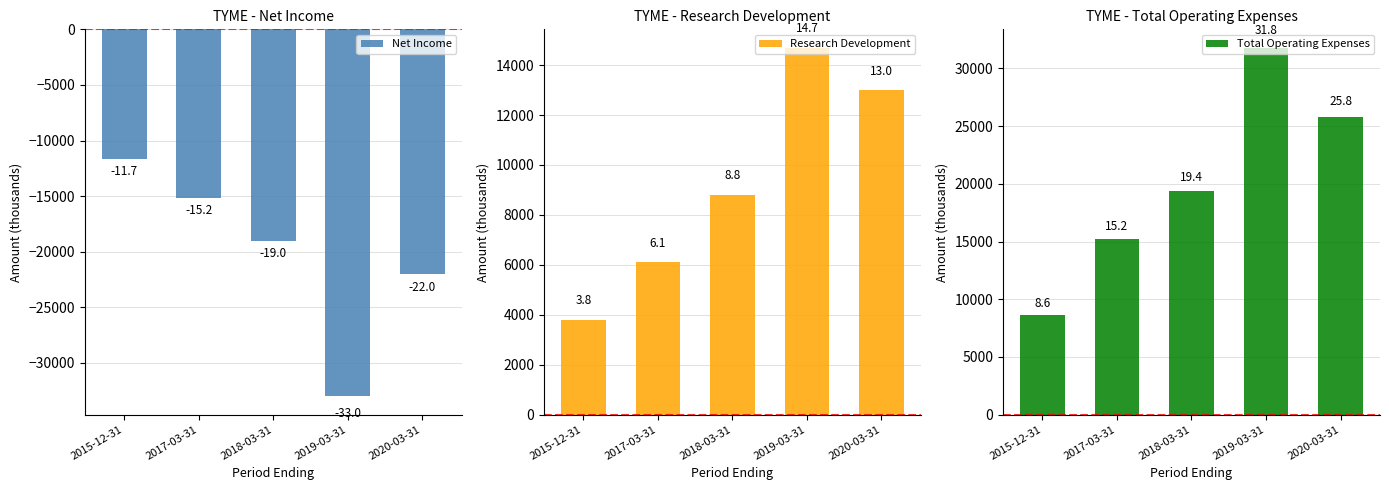

What position from the left is 2017-03-31?

2